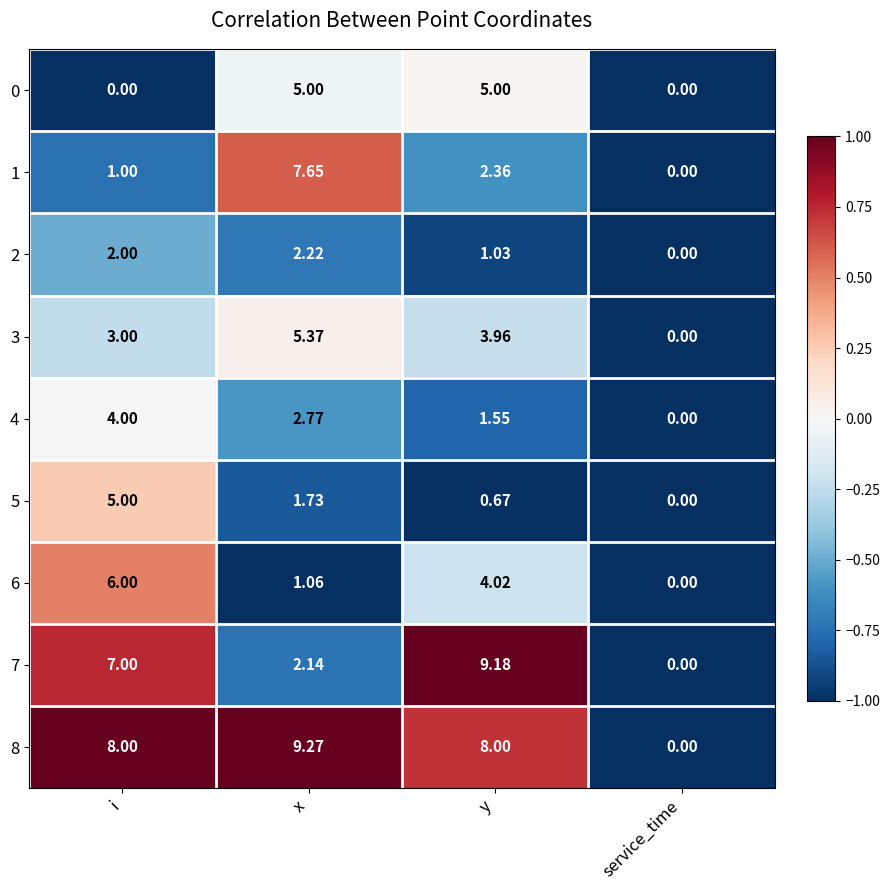

Where is 6 nearest to the value 3?

y